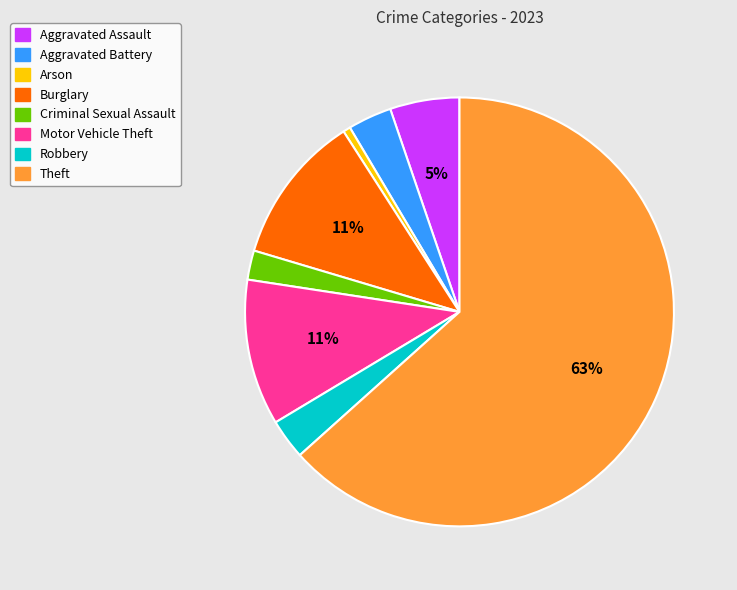

To the nearest percent, what is the combined percentage of Aggravated Assault and Robbery?

8%